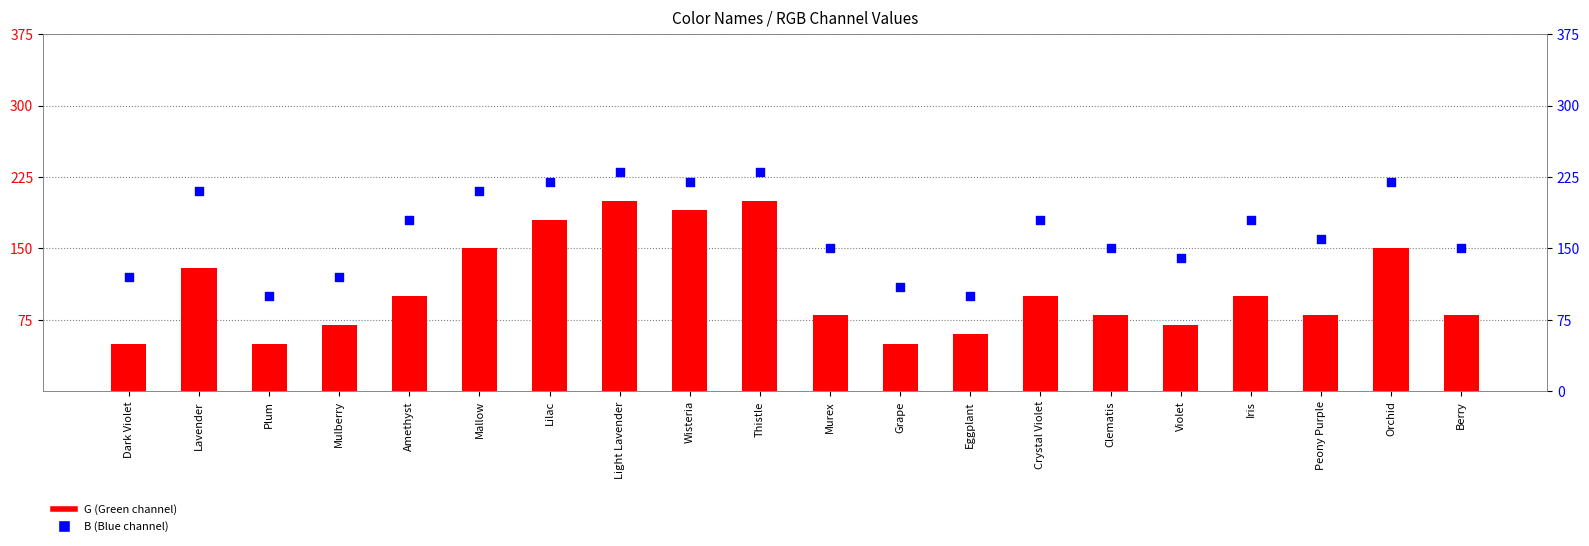

Is the value of B (Blue channel) at Dark Violet greater than the value of G (Green channel) at Peony Purple?

Yes